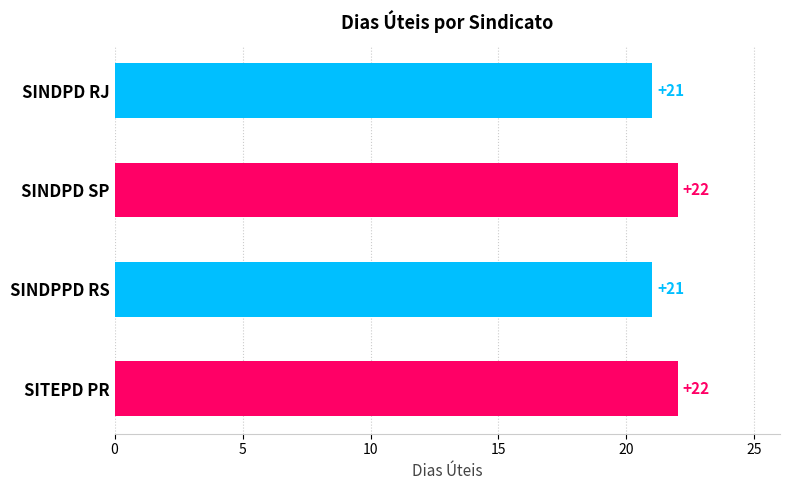

What is the average value?

22